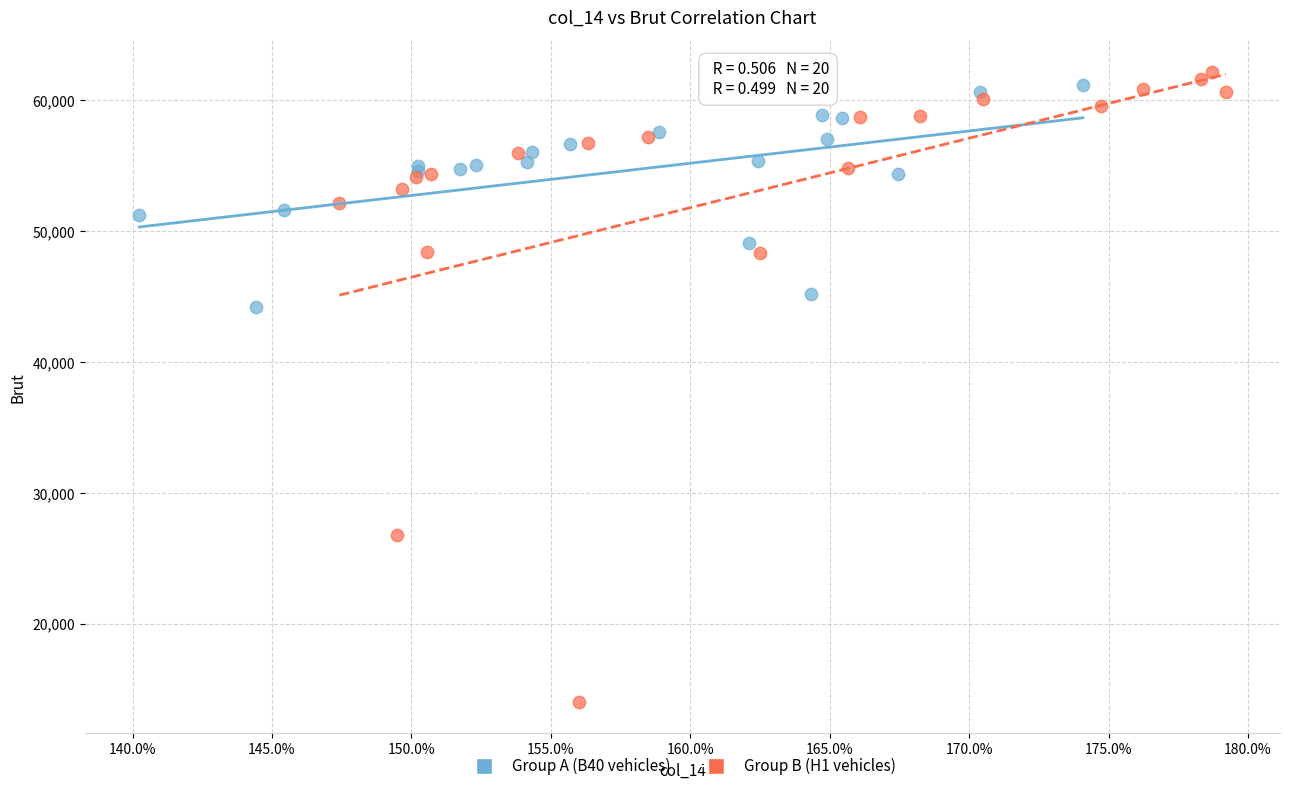

Which series has the largest Y range (max minus min)?

Group B (H1 vehicles)